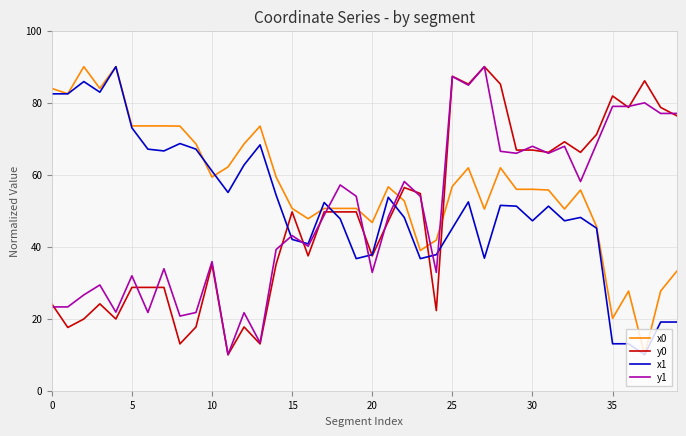

What is the maximum value for x0?

90.0